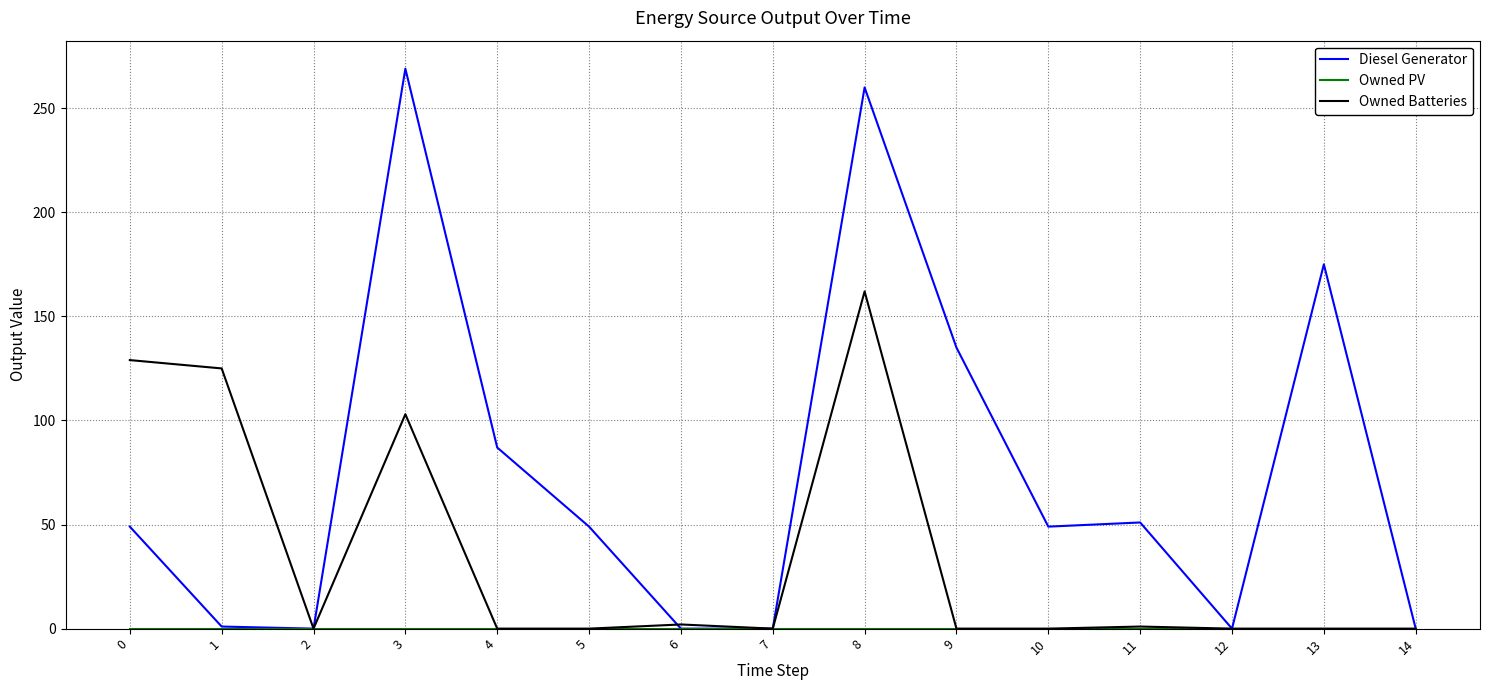

Which series changed the most between 5 and 13?

Diesel Generator